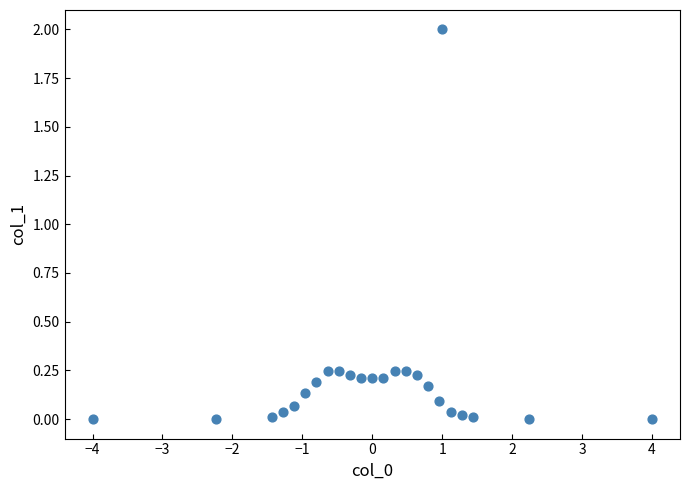

What is the range of X values (max minus min)?

8.0